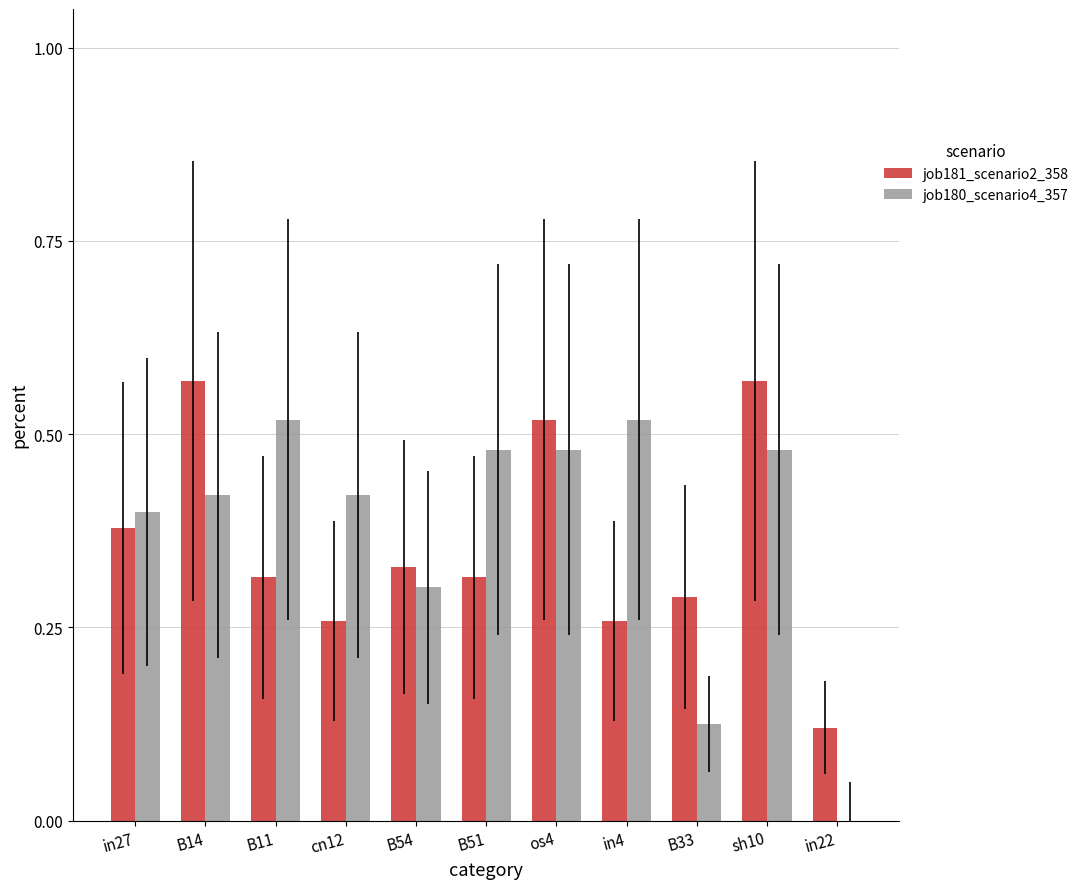

What is the sum of all job181_scenario2_358 values?

3.9